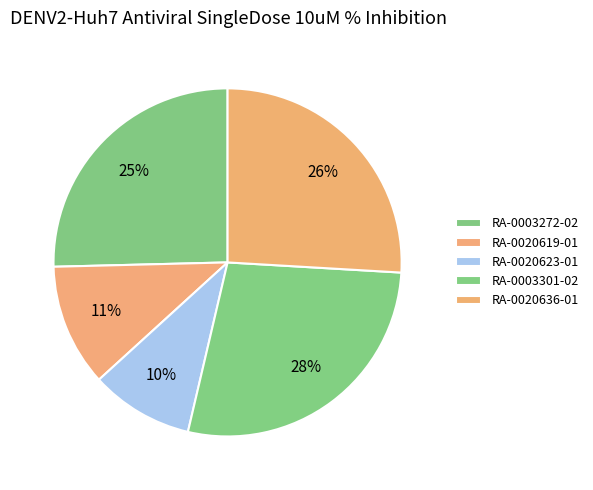

What is the largest slice in the pie chart?

RA-0003301-02